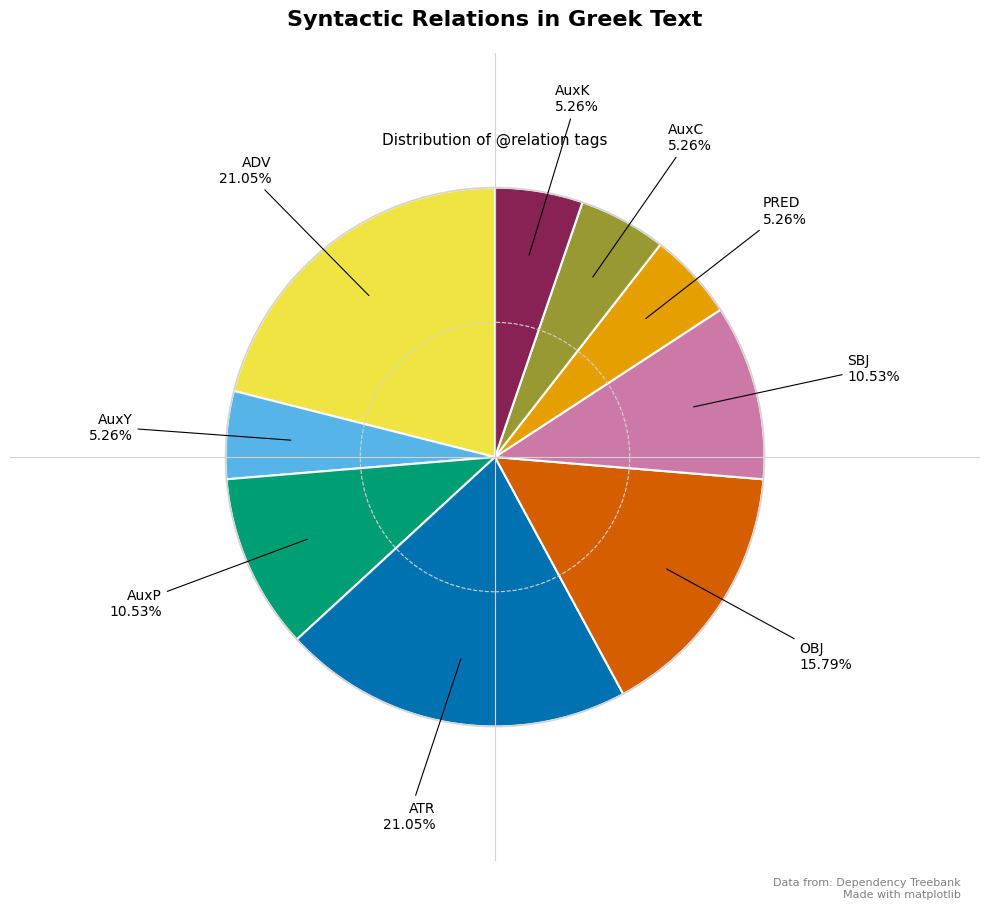

Does any single category account for the majority?

No